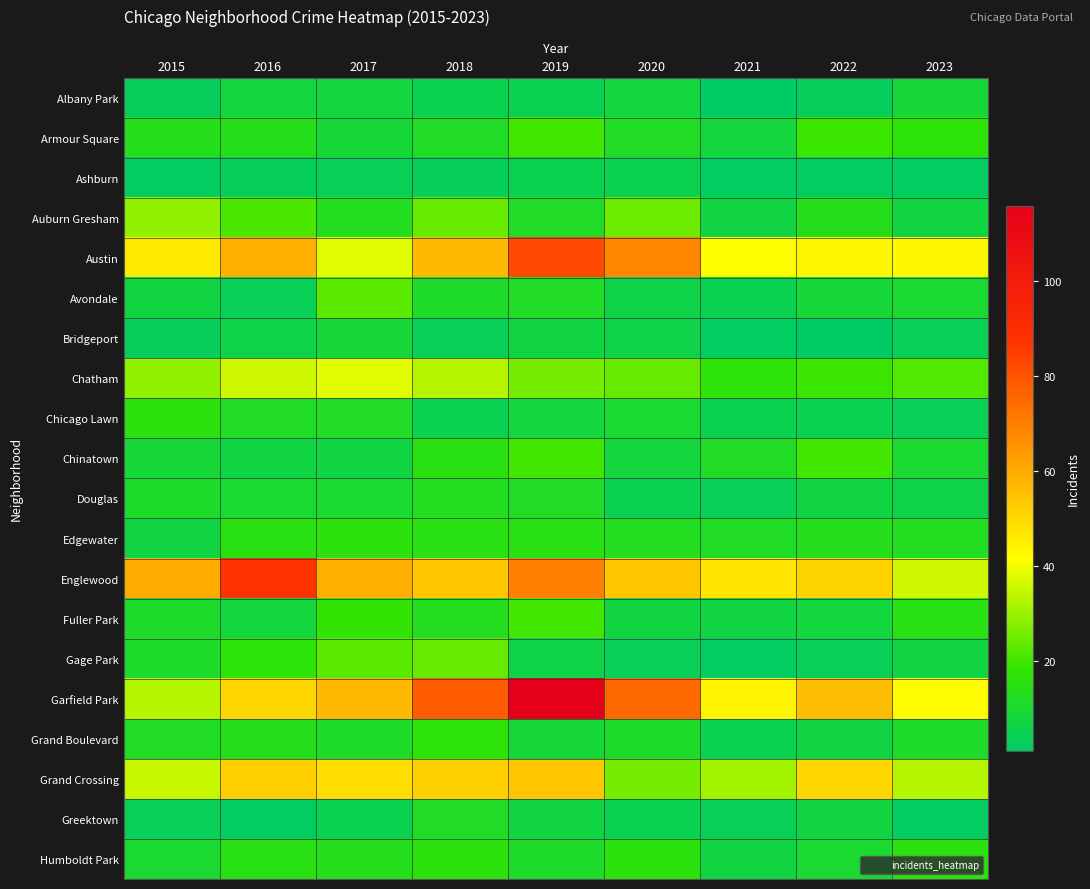

Reading right to left, what are all the values shown in this chart?

Albany Park: 2023=9	2022=3	2021=1	2020=8	2019=5	2018=5	2017=8	2016=8	2015=3
Armour Square: 2023=17	2022=19	2021=8	2020=12	2019=20	2018=12	2017=9	2016=14	2015=14
Ashburn: 2023=2	2022=2	2021=2	2020=5	2019=5	2018=3	2017=4	2016=3	2015=2
Auburn Gresham: 2023=7	2022=14	2021=7	2020=25	2019=12	2018=24	2017=13	2016=21	2015=29
Austin: 2023=43	2022=43	2021=41	2020=68	2019=82	2018=57	2017=38	2016=59	2015=46
Avondale: 2023=10	2022=9	2021=5	2020=6	2019=12	2018=11	2017=23	2016=4	2015=7
Bridgeport: 2023=4	2022=1	2021=2	2020=6	2019=7	2018=4	2017=9	2016=6	2015=3
Chatham: 2023=22	2022=19	2021=17	2020=24	2019=26	2018=33	2017=38	2016=36	2015=29
Chicago Lawn: 2023=4	2022=5	2021=5	2020=10	2019=8	2018=5	2017=12	2016=12	2015=16
Chinatown: 2023=10	2022=20	2021=12	2020=8	2019=20	2018=15	2017=7	2016=7	2015=9
Douglas: 2023=6	2022=7	2021=4	2020=5	2019=12	2018=13	2017=10	2016=10	2015=11
Edgewater: 2023=13	2022=14	2021=12	2020=13	2019=15	2018=15	2017=16	2016=15	2015=7
Englewood: 2023=36	2022=51	2021=47	2020=54	2019=70	2018=54	2017=59	2016=87	2015=60
Fuller Park: 2023=15	2022=8	2021=7	2020=7	2019=20	2018=13	2017=18	2016=8	2015=11
Gage Park: 2023=7	2022=4	2021=2	2020=4	2019=6	2018=24	2017=23	2016=17	2015=11
Garfield Park: 2023=42	2022=56	2021=44	2020=75	2019=116	2018=78	2017=57	2016=50	2015=33
Grand Boulevard: 2023=11	2022=7	2021=5	2020=11	2019=9	2018=17	2017=11	2016=14	2015=12
Grand Crossing: 2023=33	2022=50	2021=31	2020=26	2019=54	2018=52	2017=49	2016=52	2015=35
Greektown: 2023=2	2022=7	2021=4	2020=5	2019=7	2018=12	2017=5	2016=2	2015=4
Humboldt Park: 2023=16	2022=10	2021=7	2020=16	2019=11	2018=16	2017=14	2016=15	2015=10